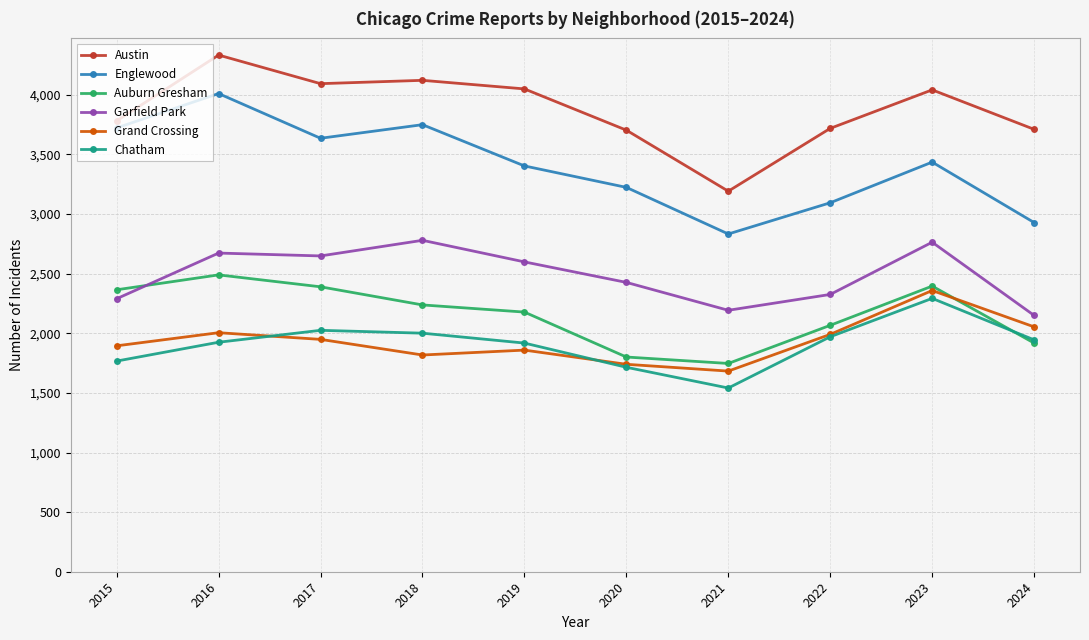

The Austin series shows 6565 at 2019. True or false?

False